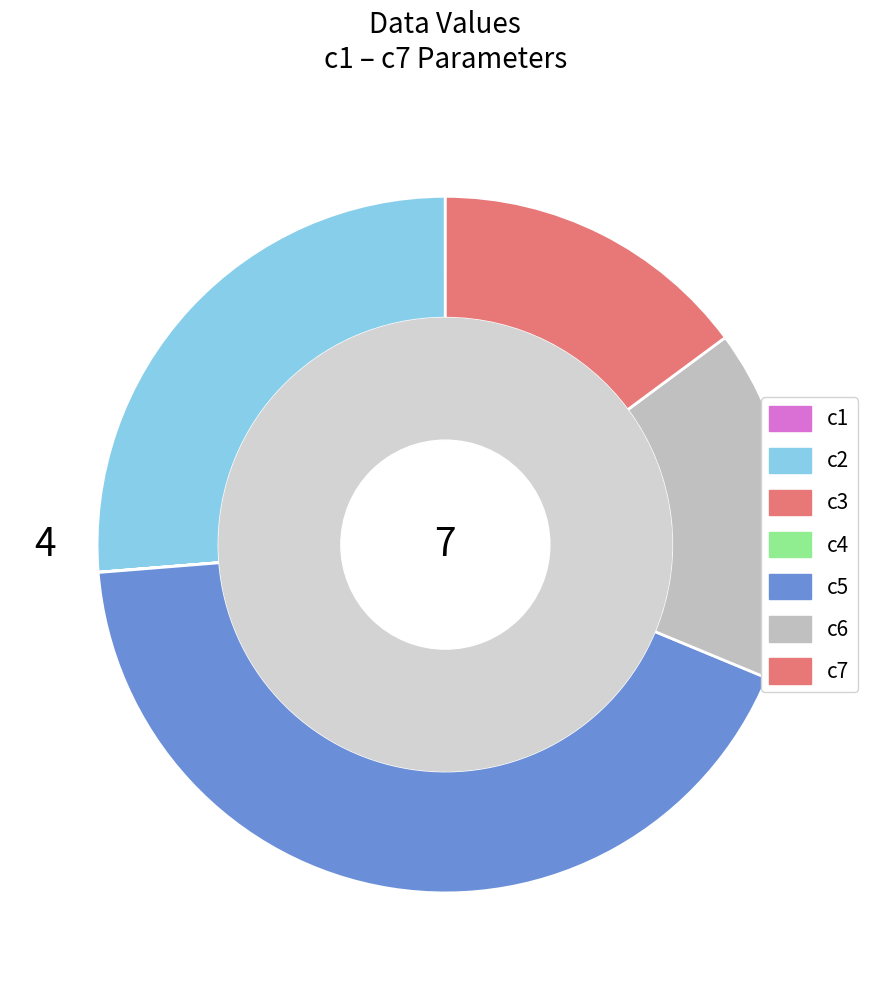

Which category has the biggest portion of the pie?

c5